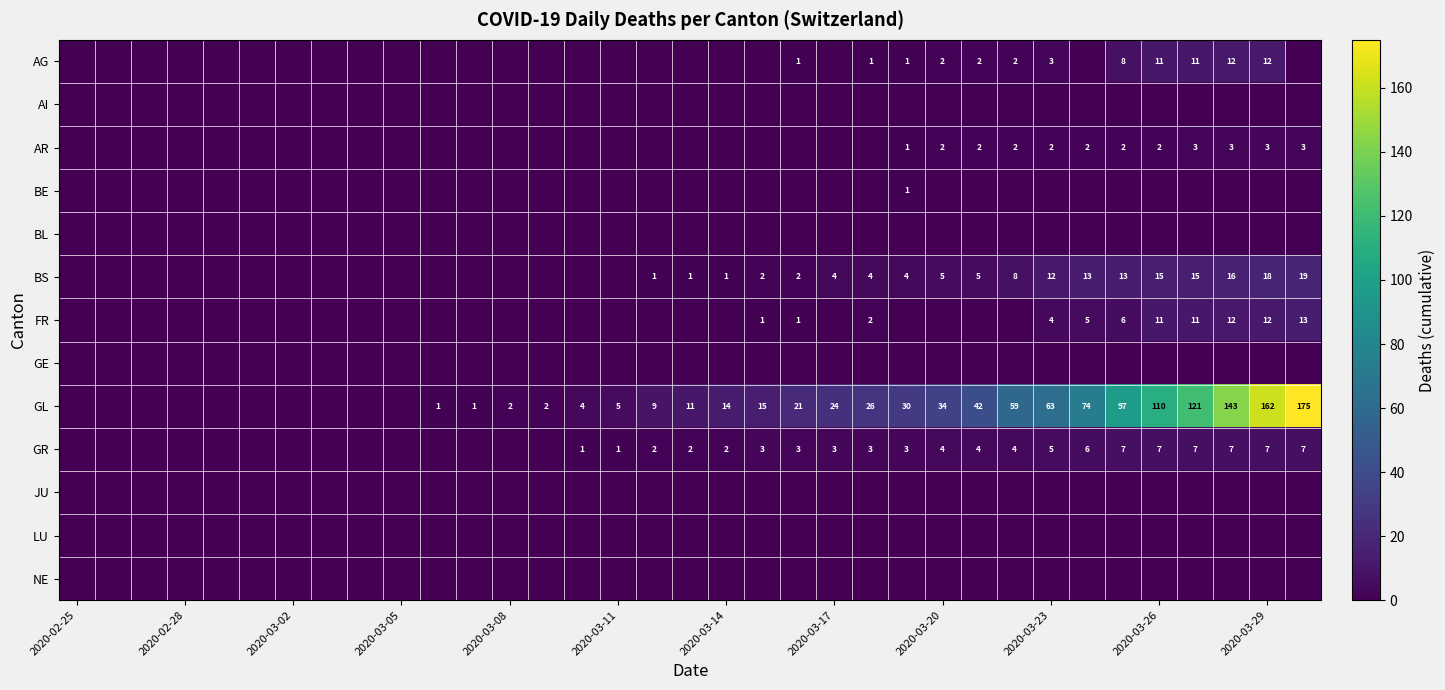

Is it true that AR equals 3 at 2020-03-26?

False